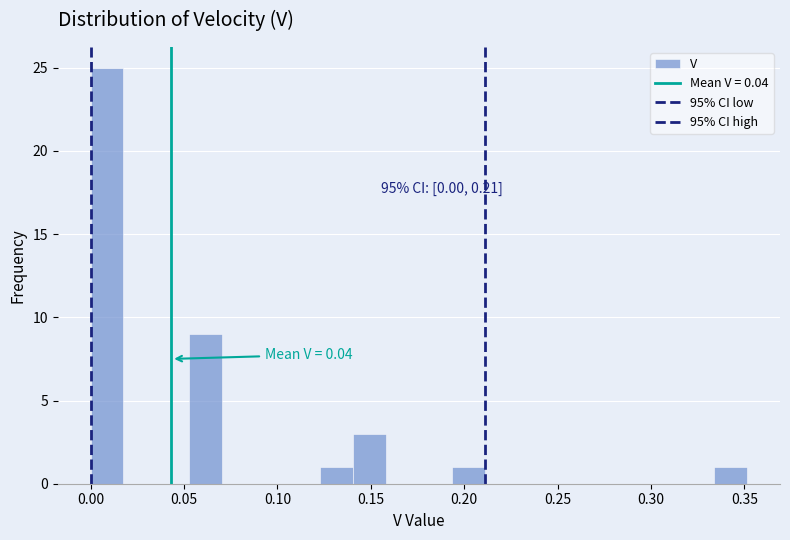

Read against the x-axis, roughly where is the centre of the tallest bar?

0.010